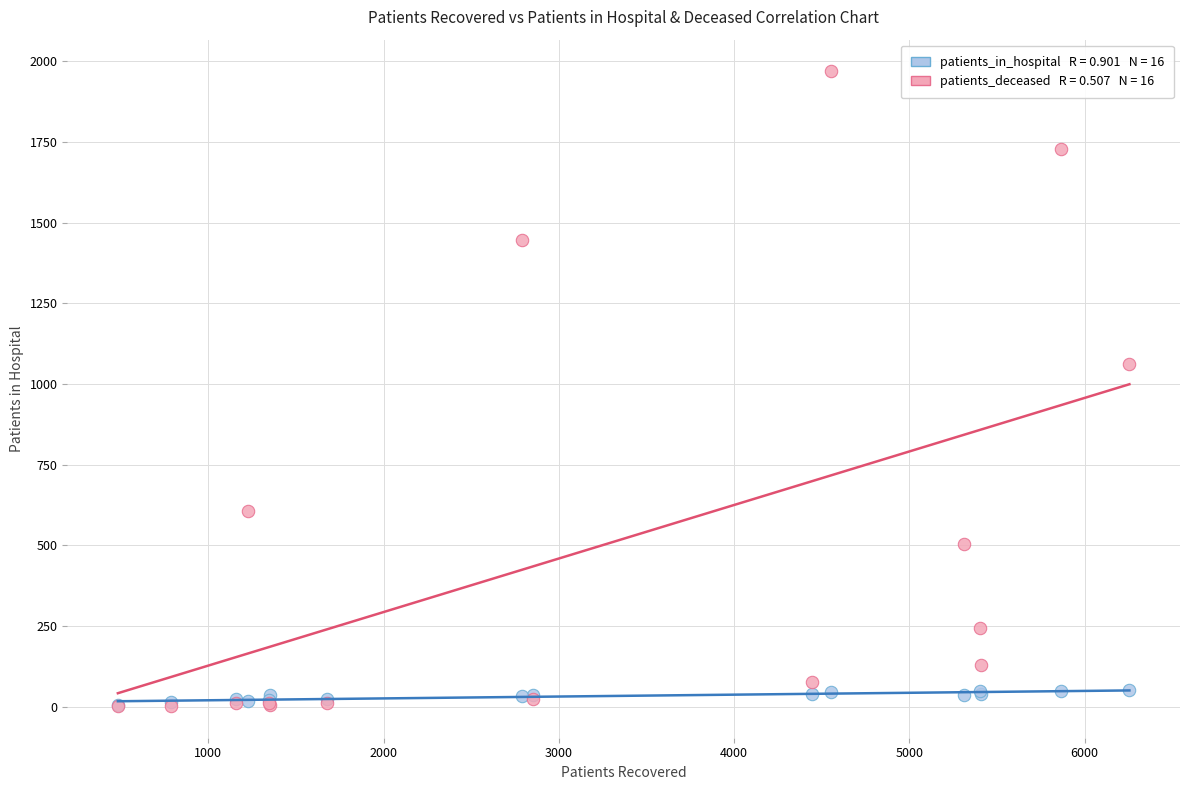

Across all series, what Y value is closest to 985?

1061